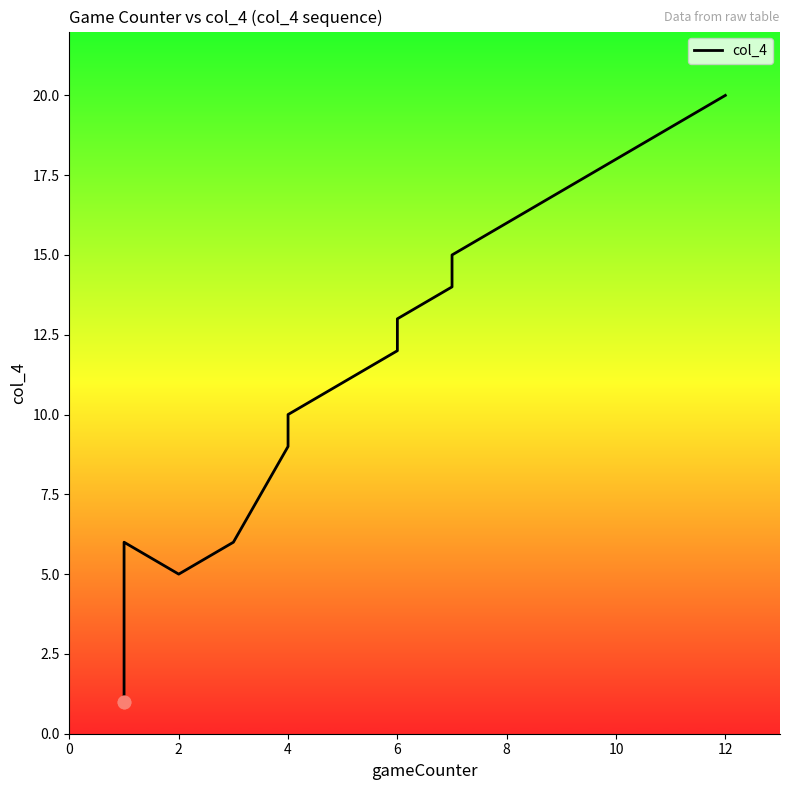

Between 12 and 8, which is larger?

12